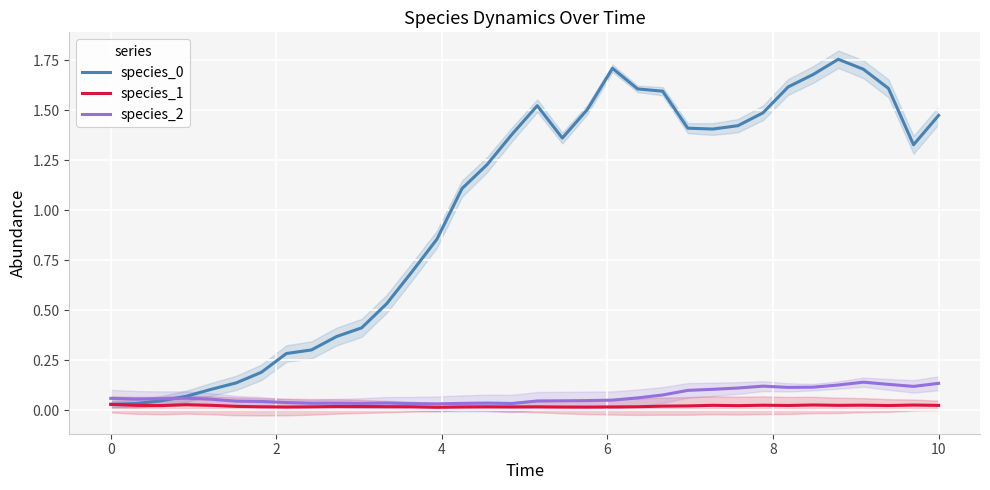

True or false: species_0 and species_1 cross at least once.

False